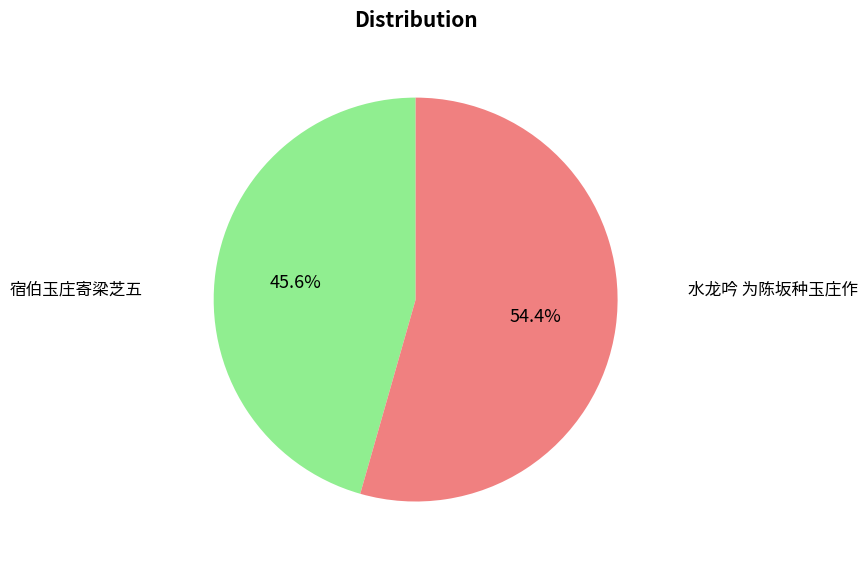

Combined, what portion of the pie is 水龙吟 为陈坂种玉庄作 and 宿伯玉庄寄梁芝五?

100.0%